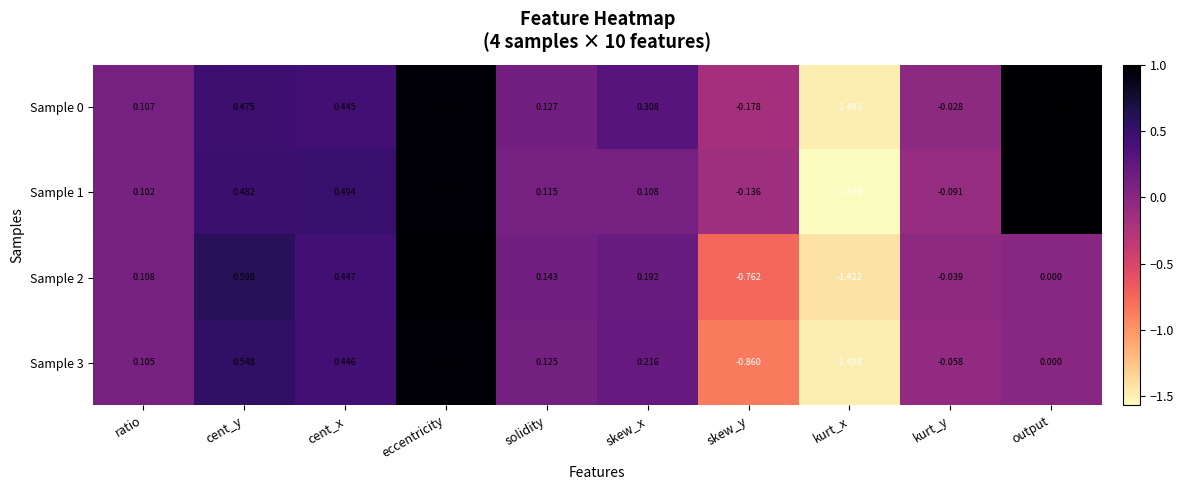

At which label is Sample 0 closest to 0?

kurt_y